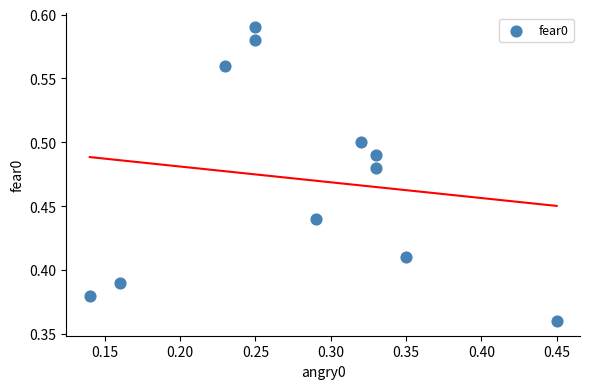

What is the range of X values (max minus min)?

0.3